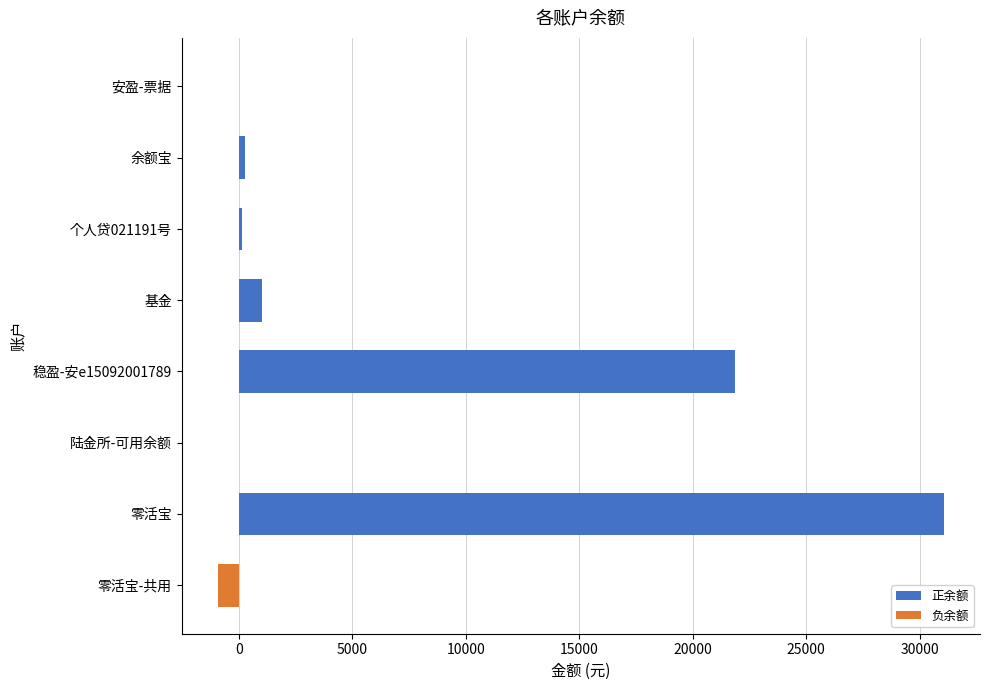

The value at 基金 is 1000.0. True or false?

True